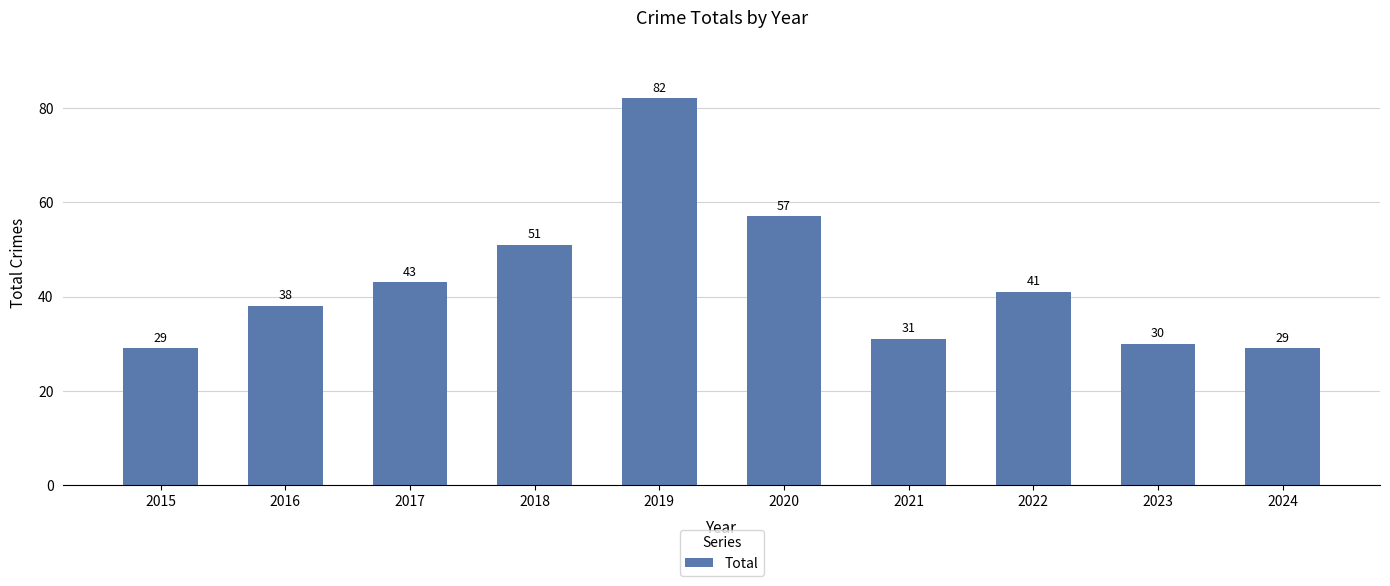

What is the difference between the maximum and minimum values?

53